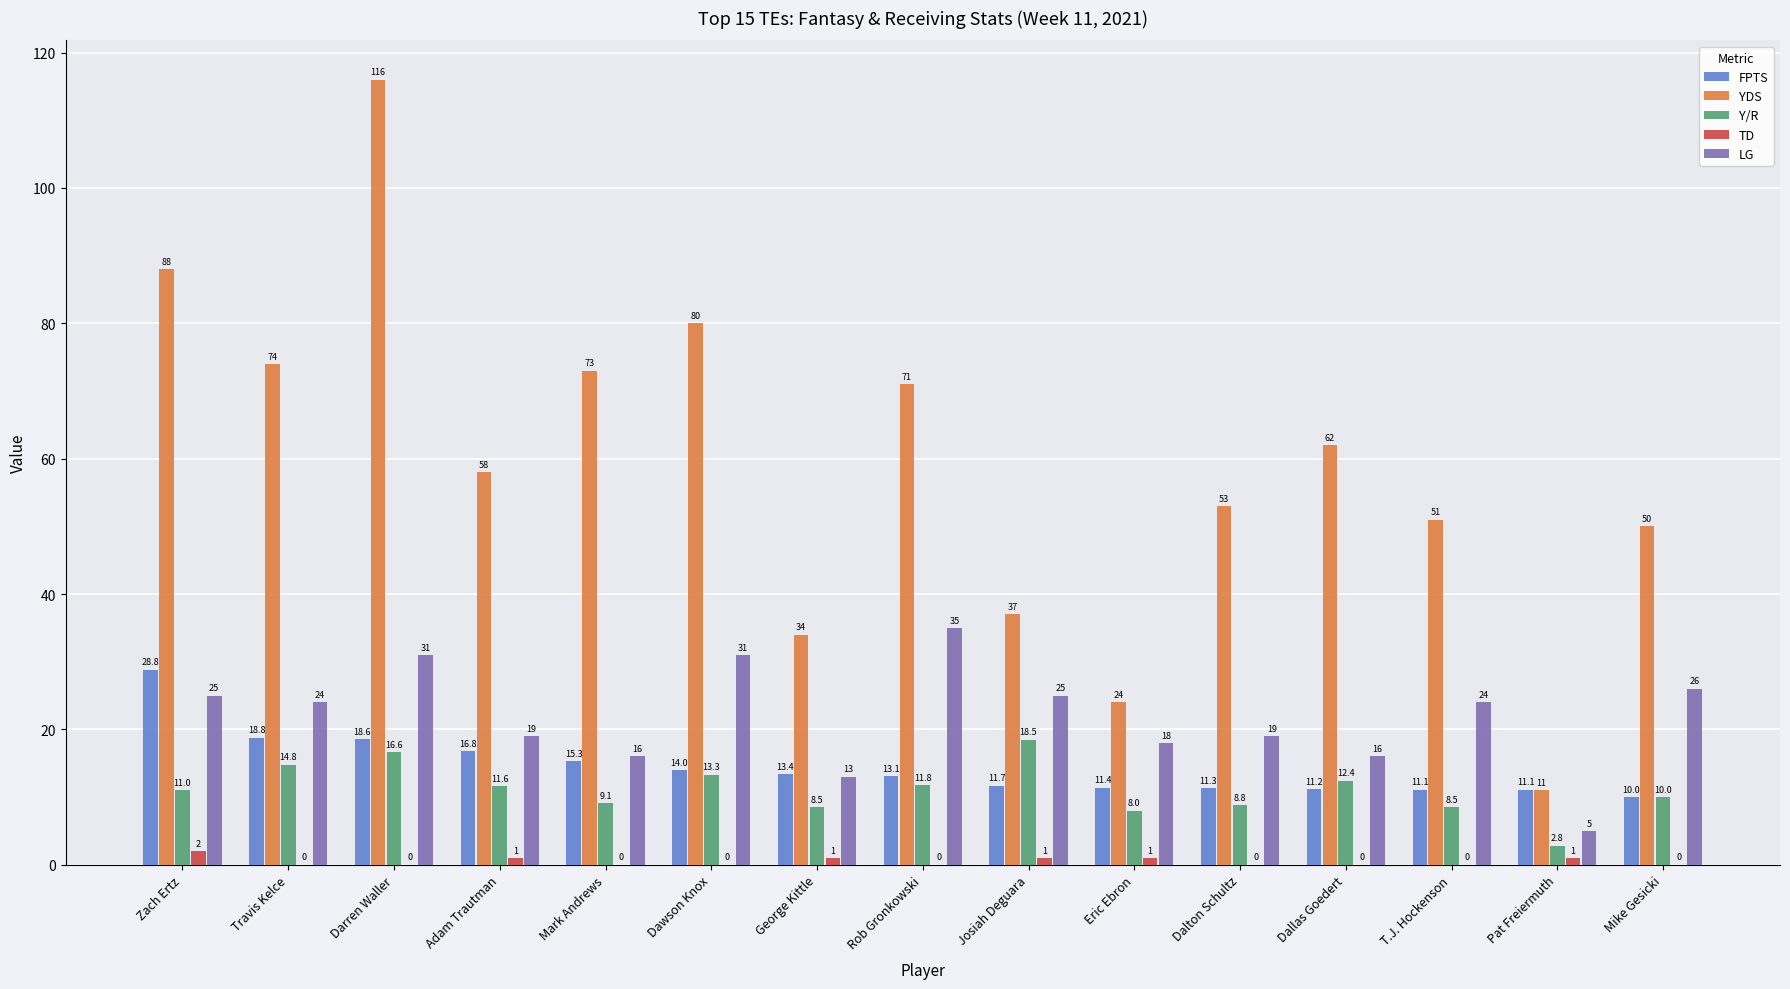

Reading left to right, list all the values displayed in this chart.

FPTS: Zach Ertz=28.8	Travis Kelce=18.8	Darren Waller=18.6	Adam Trautman=16.8	Mark Andrews=15.3	Dawson Knox=14.0	George Kittle=13.4	Rob Gronkowski=13.1	Josiah Deguara=11.7	Eric Ebron=11.4	Dalton Schultz=11.3	Dallas Goedert=11.2	T.J. Hockenson=11.1	Pat Freiermuth=11.1	Mike Gesicki=10.0
YDS: Zach Ertz=88.0	Travis Kelce=74.0	Darren Waller=116.0	Adam Trautman=58.0	Mark Andrews=73.0	Dawson Knox=80.0	George Kittle=34.0	Rob Gronkowski=71.0	Josiah Deguara=37.0	Eric Ebron=24.0	Dalton Schultz=53.0	Dallas Goedert=62.0	T.J. Hockenson=51.0	Pat Freiermuth=11.0	Mike Gesicki=50.0
Y/R: Zach Ertz=11.0	Travis Kelce=14.8	Darren Waller=16.6	Adam Trautman=11.6	Mark Andrews=9.1	Dawson Knox=13.3	George Kittle=8.5	Rob Gronkowski=11.8	Josiah Deguara=18.5	Eric Ebron=8.0	Dalton Schultz=8.8	Dallas Goedert=12.4	T.J. Hockenson=8.5	Pat Freiermuth=2.8	Mike Gesicki=10.0
TD: Zach Ertz=2.0	Travis Kelce=0.0	Darren Waller=0.0	Adam Trautman=1.0	Mark Andrews=0.0	Dawson Knox=0.0	George Kittle=1.0	Rob Gronkowski=0.0	Josiah Deguara=1.0	Eric Ebron=1.0	Dalton Schultz=0.0	Dallas Goedert=0.0	T.J. Hockenson=0.0	Pat Freiermuth=1.0	Mike Gesicki=0.0
LG: Zach Ertz=25.0	Travis Kelce=24.0	Darren Waller=31.0	Adam Trautman=19.0	Mark Andrews=16.0	Dawson Knox=31.0	George Kittle=13.0	Rob Gronkowski=35.0	Josiah Deguara=25.0	Eric Ebron=18.0	Dalton Schultz=19.0	Dallas Goedert=16.0	T.J. Hockenson=24.0	Pat Freiermuth=5.0	Mike Gesicki=26.0